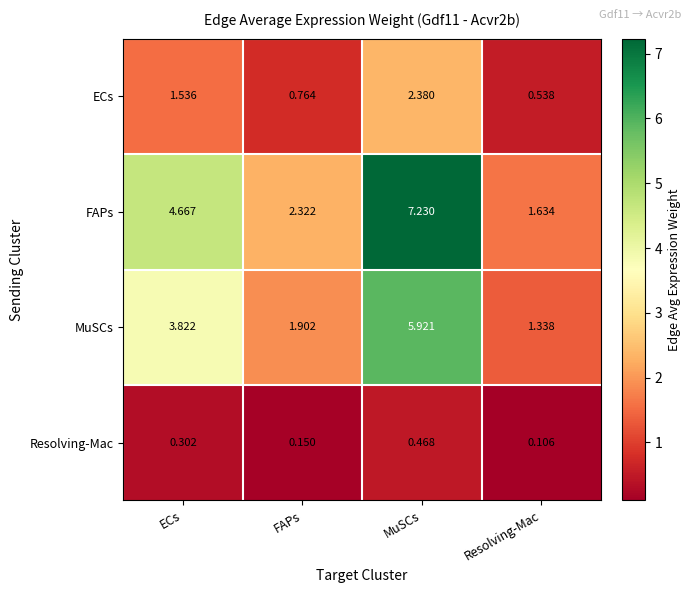

Where does the ECs series first go above 1?

ECs